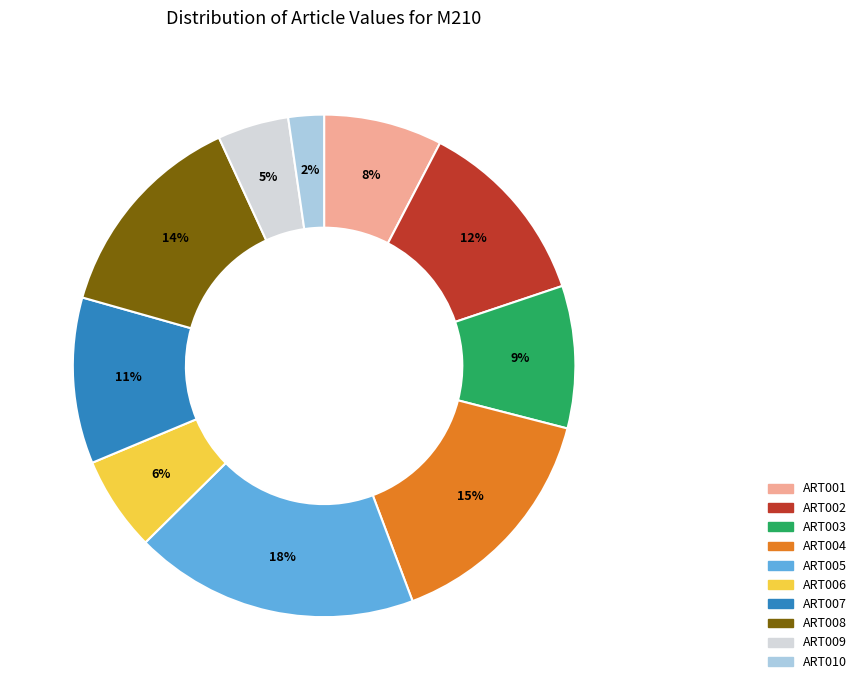

To the nearest percent, what is the difference between the ART006 and ART004 slice percentages?

9%